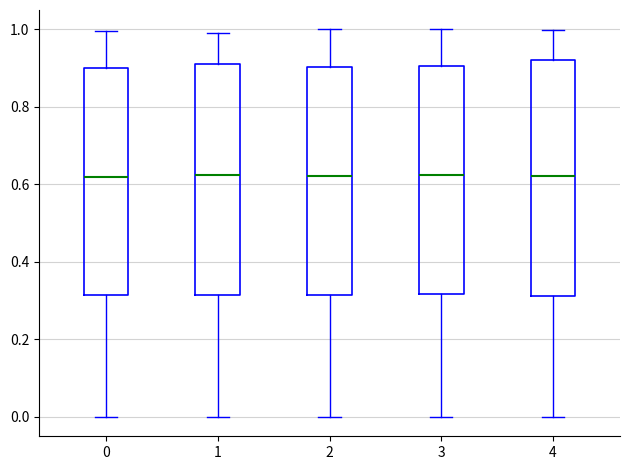

Reading left to right, transcribe this box plot: for each box, give where its median line is, the range the box spans, and where its two whiskers end, as read against the y-axis. The values are not printed on the chart, so give them approximately, as read against the axis.

0: median 0.62, box 0.32 to 0.90, whiskers 0.00 to 1.00
1: median 0.62, box 0.32 to 0.92, whiskers 0.00 to 1.00
2: median 0.62, box 0.32 to 0.90, whiskers 0.00 to 1.00
3: median 0.62, box 0.32 to 0.90, whiskers 0.00 to 1.00
4: median 0.62, box 0.32 to 0.92, whiskers 0.00 to 1.00